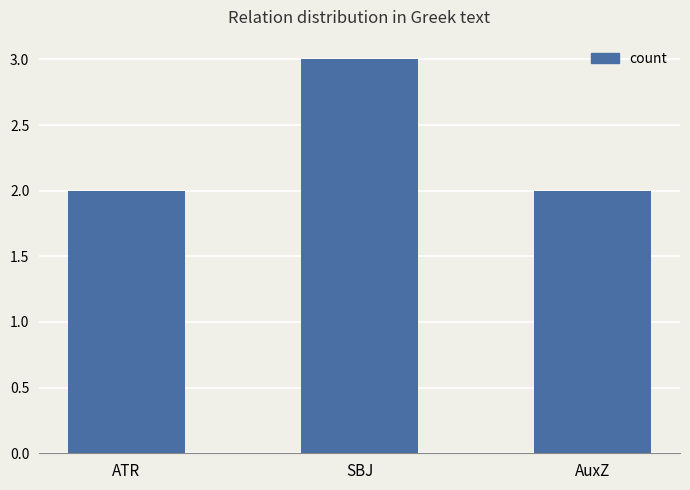

Is it true that the value at ATR is 2?

True